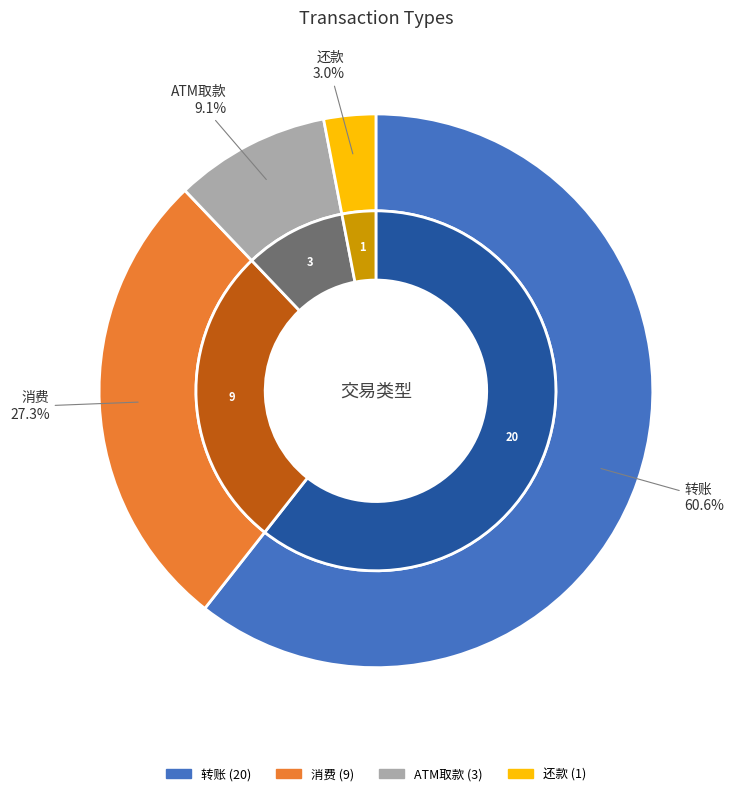

The 转账 slice represents 68% of the pie. True or false?

False